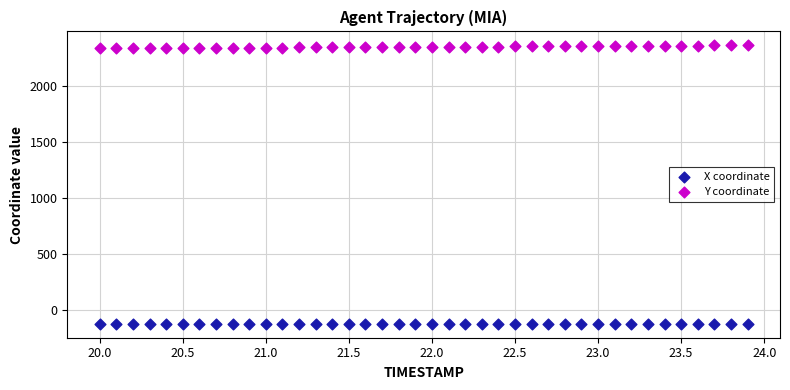

Which series contains the lowest Y value?

X coordinate